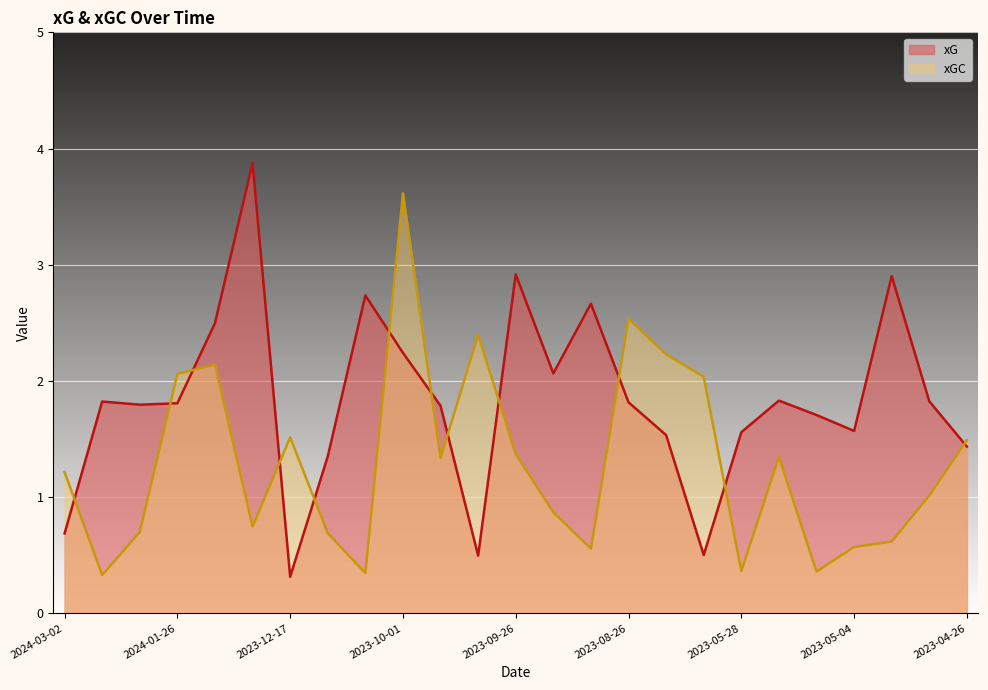

True or false: xGC has a value of 1.4 at 2023-09-26.

True